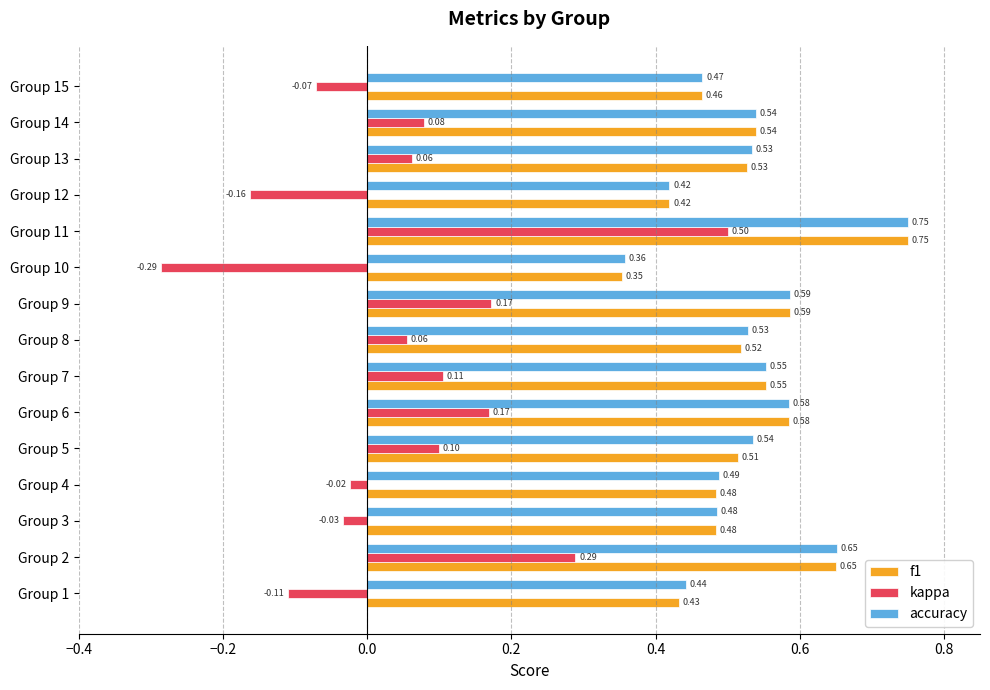

At which category is the sum across all series the highest?

Group 11